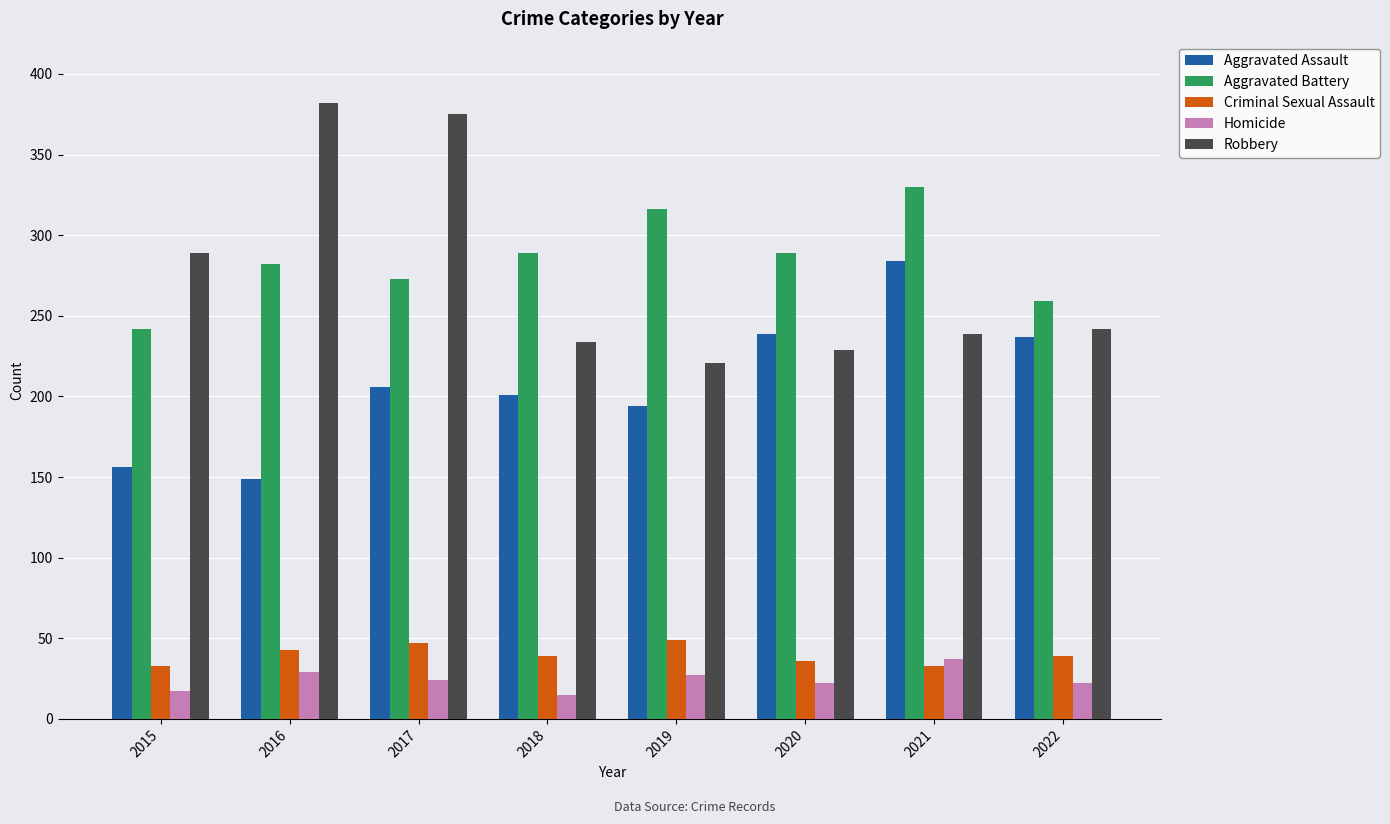

What are all the series names shown in the legend?

Aggravated Assault, Aggravated Battery, Criminal Sexual Assault, Homicide, Robbery